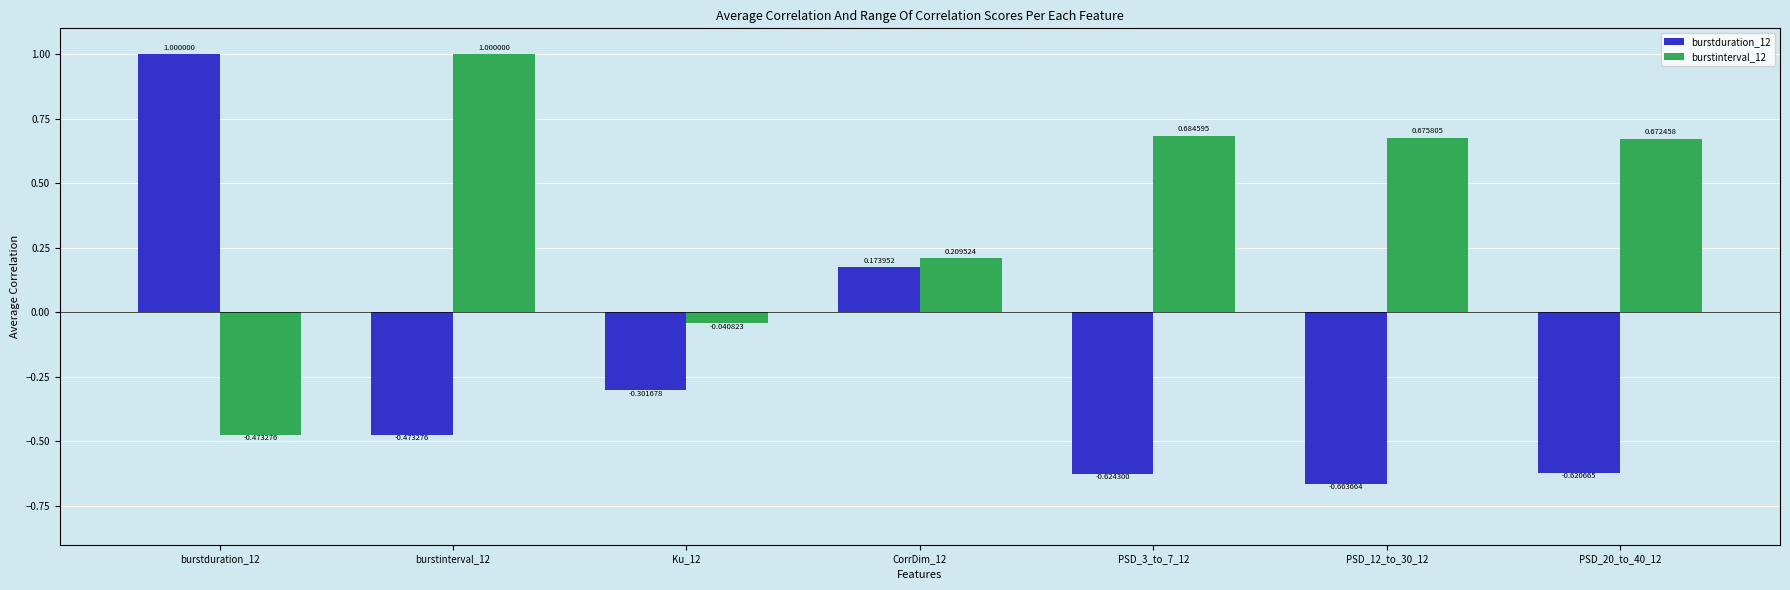

What is the difference between the maximum and minimum values in the burstinterval_12 series?

1.5